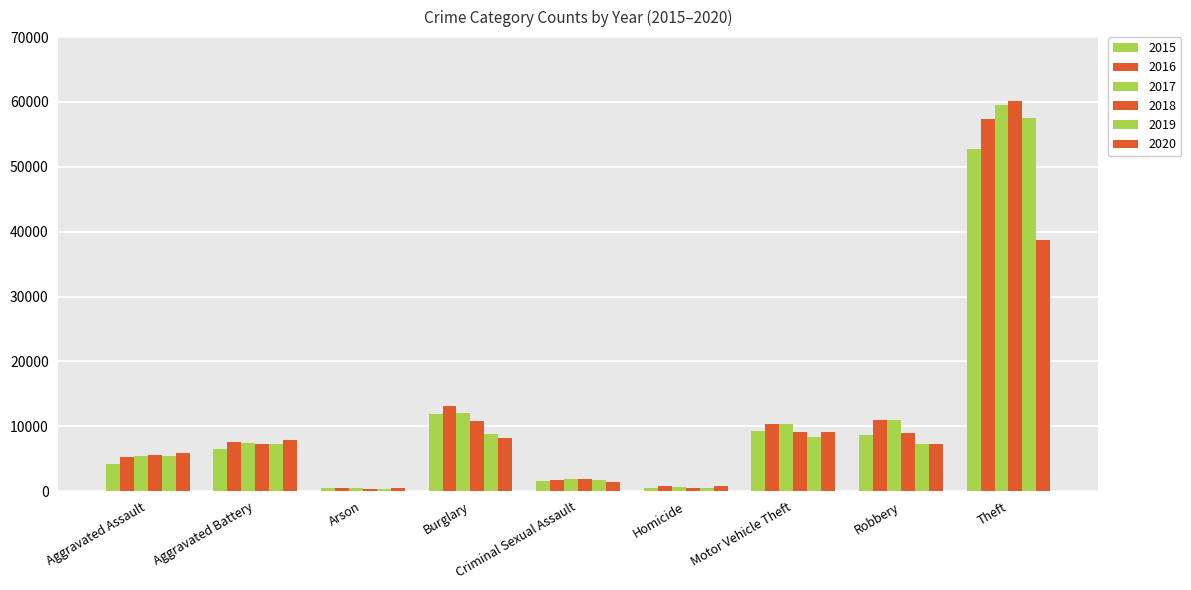

How many groups of bars are there?

9